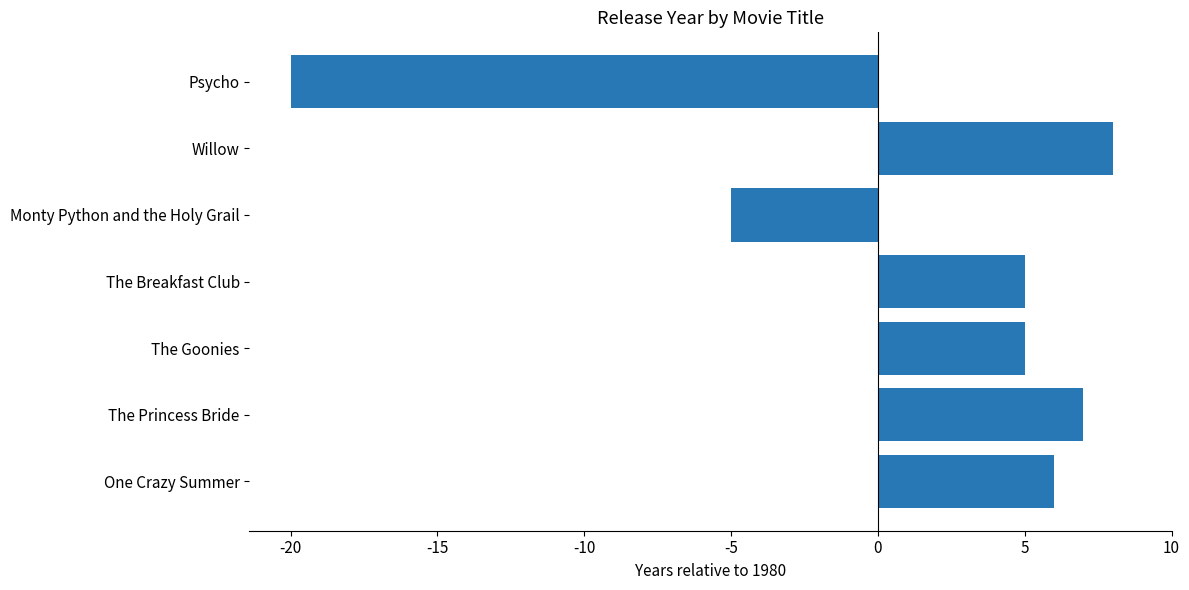

Does the chart contain any negative values?

Yes